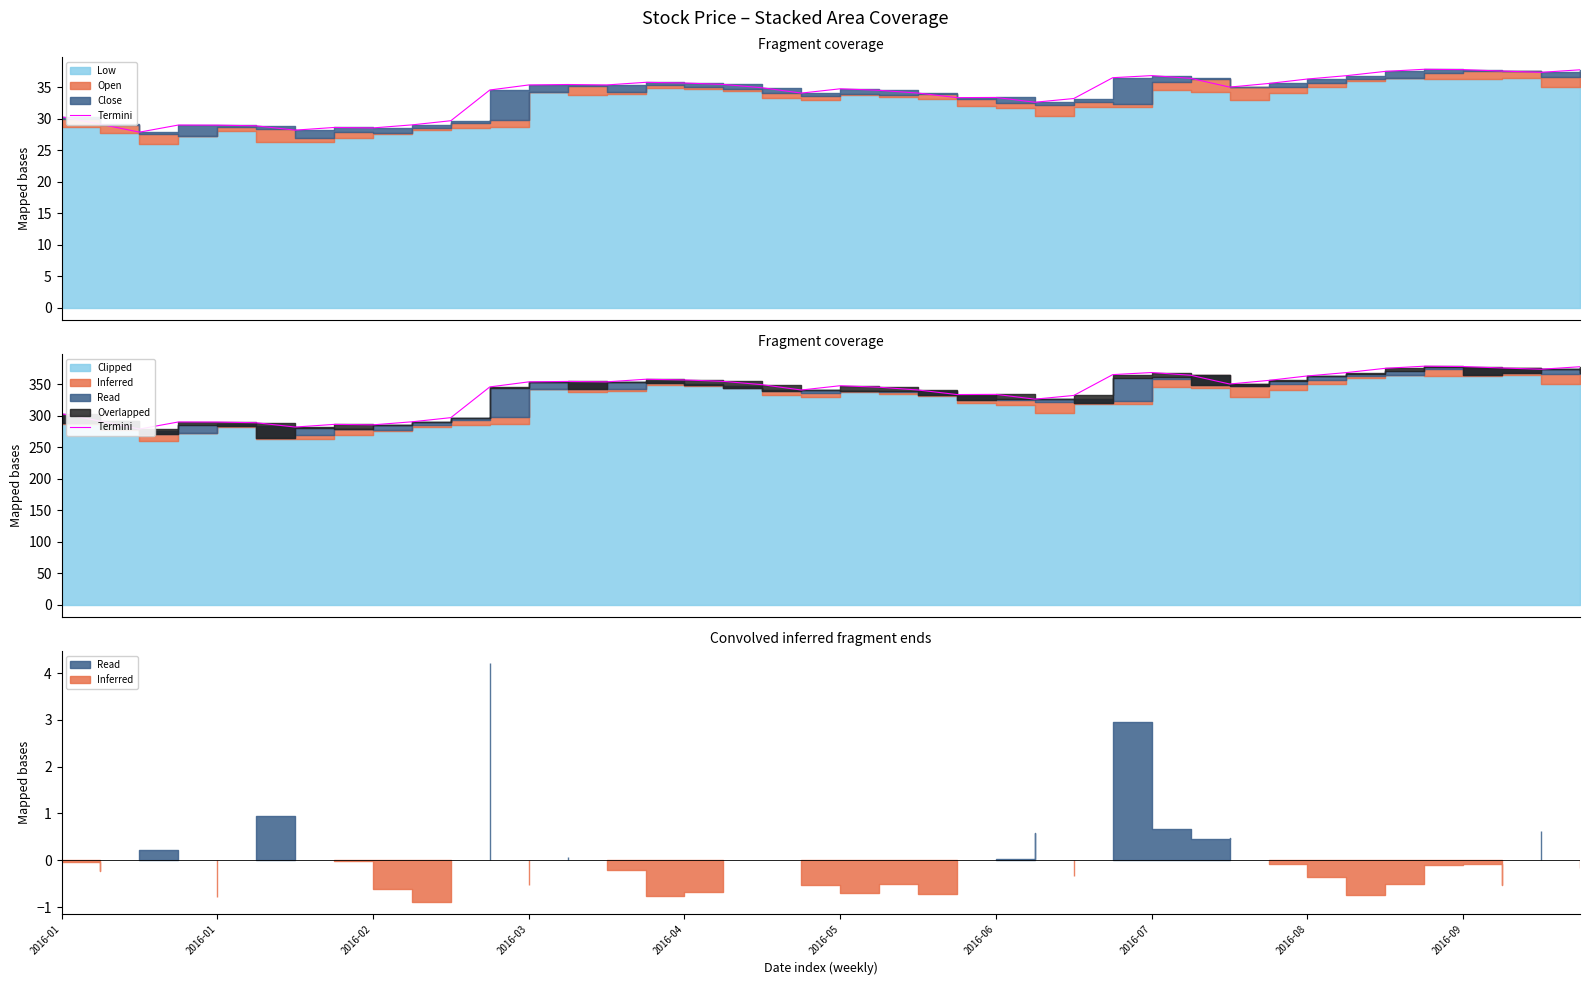

What is the average value?

337.4